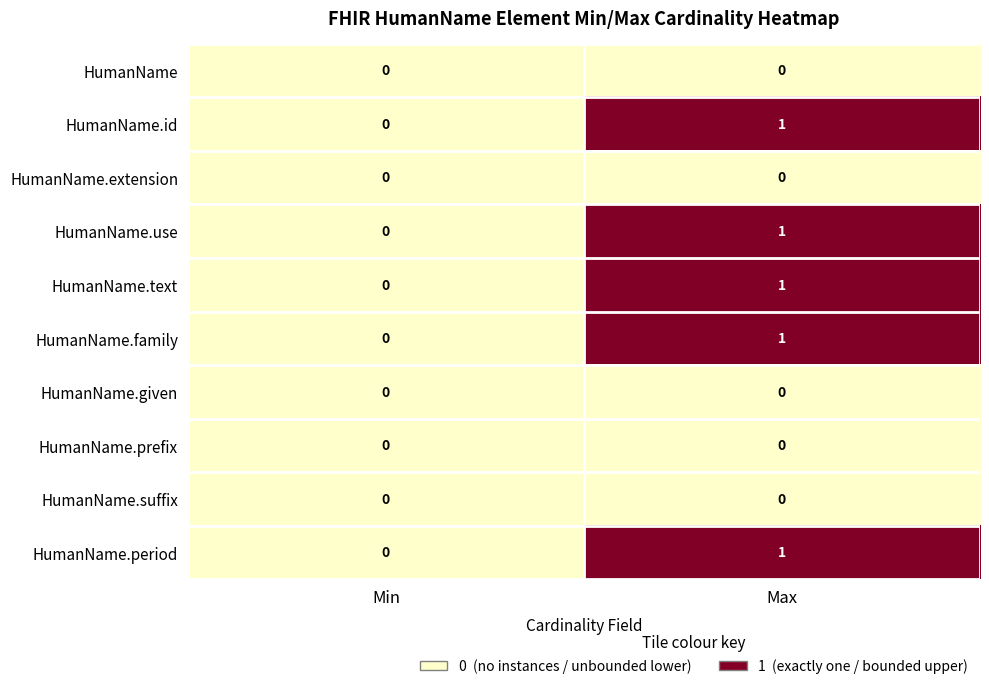

What is the difference between the highest and lowest values at Max?

1